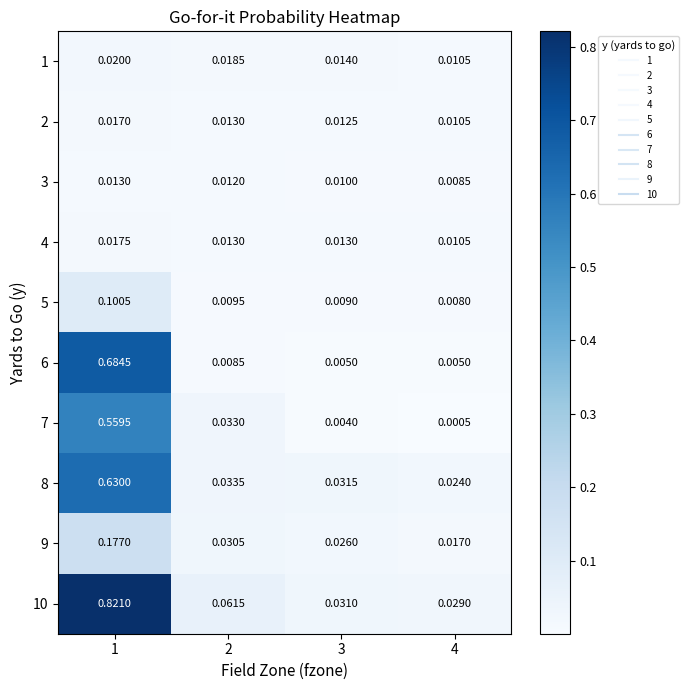

Is the value of 9 at 3 greater than the value of 7 at 1?

No